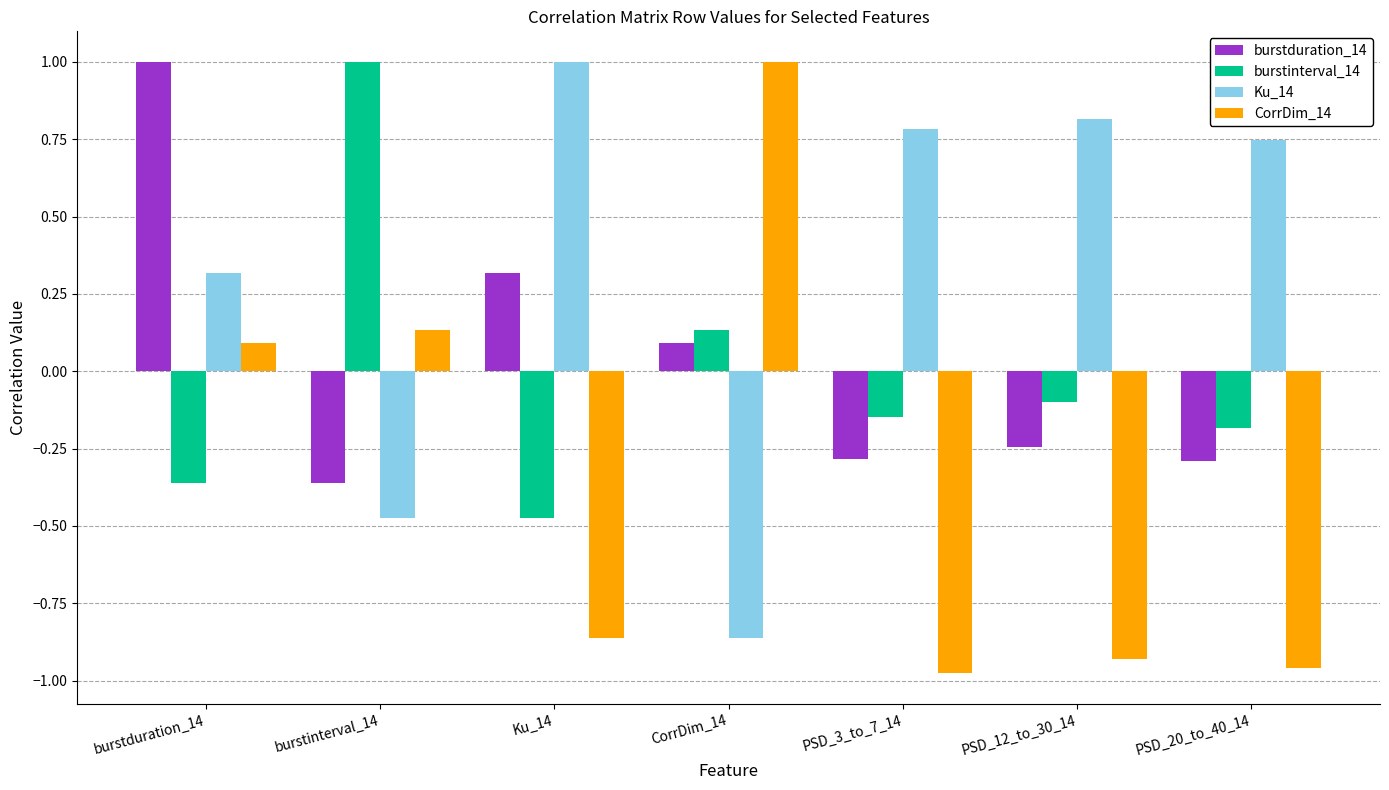

At PSD_20_to_40_14, list the series in order from smallest to largest.

CorrDim_14, burstduration_14, burstinterval_14, Ku_14